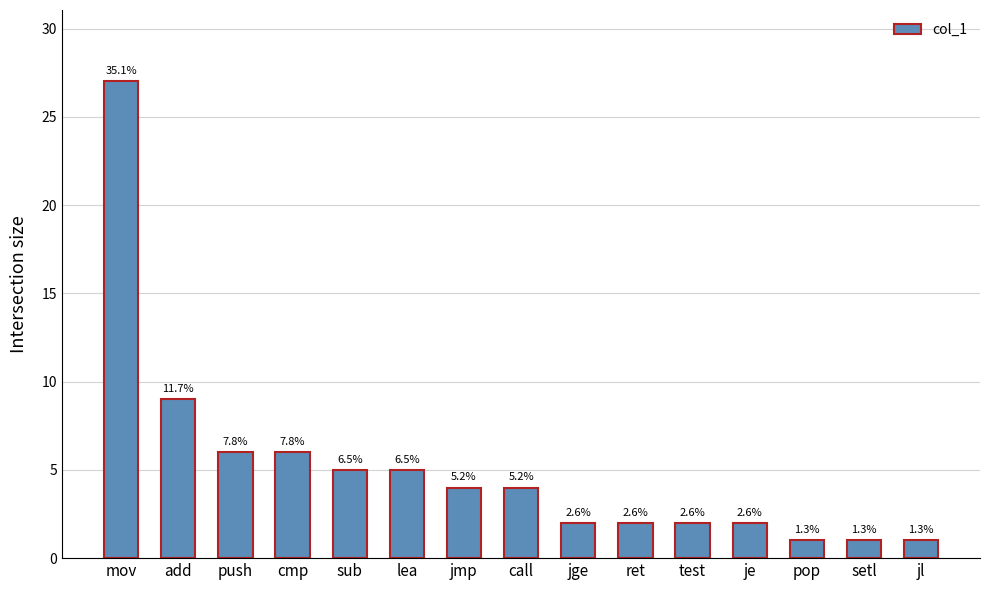

What is the change in value from call to pop?

-3